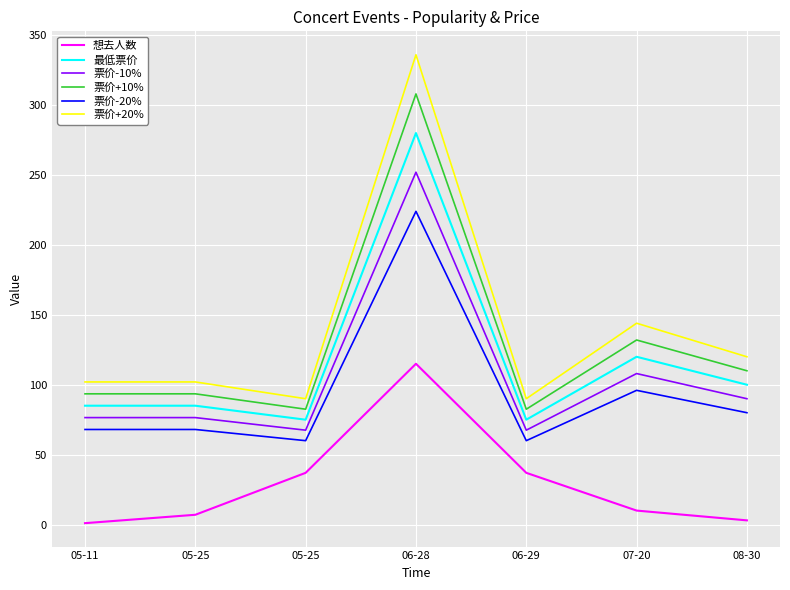

Is the value of 票价-10% at 06-29 greater than the value of 票价+20% at 06-29?

No